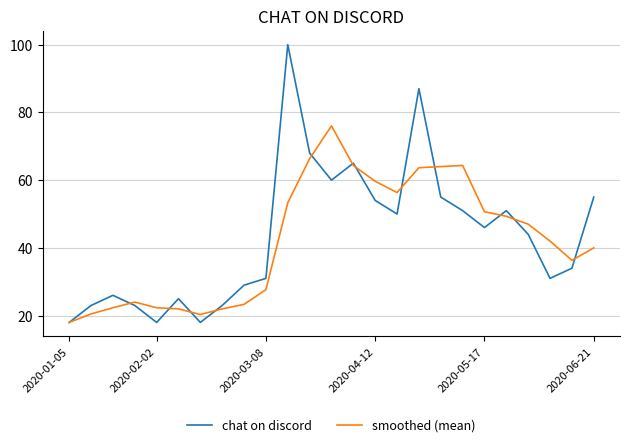

Which series has the widest spread of values?

chat on discord